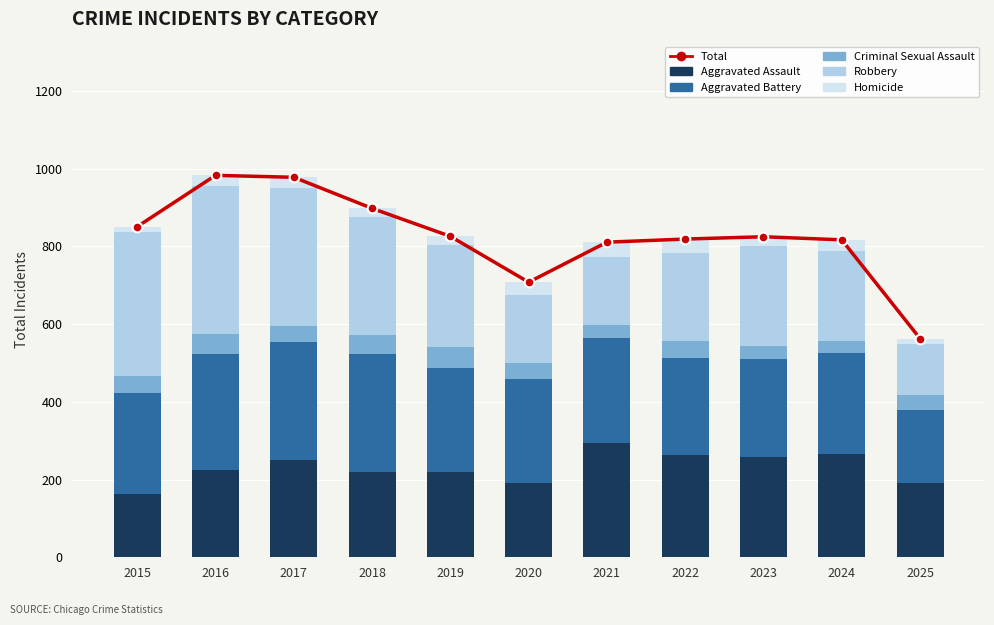

The value of Criminal Sexual Assault at 2022 is 44. True or false?

True